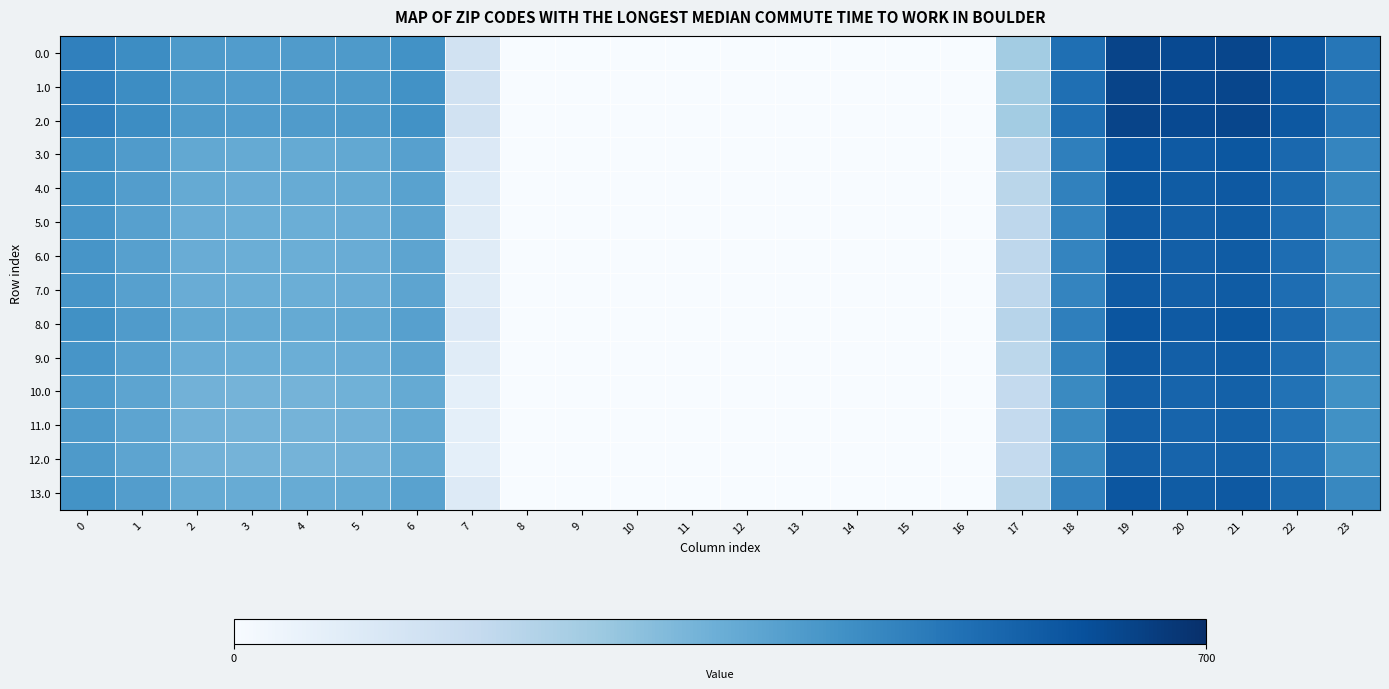

Reading left to right, what are all the values shown in this chart?

0.0: 0=482.0	1=449.5	2=410.3	3=404.4	4=404.9	5=410.8	6=435.0	7=136.4	8=0.0	9=0.0	10=0.0	11=0.0	12=0.0	13=0.0	14=0.0	15=0.0	16=0.0	17=250.3	18=529.6	19=644.5	20=629.9	21=638.4	22=592.3	23=511.3
1.0: 0=482.0	1=449.5	2=410.3	3=404.4	4=404.9	5=410.8	6=435.0	7=136.4	8=0.0	9=0.0	10=0.0	11=0.0	12=0.0	13=0.0	14=0.0	15=0.0	16=0.0	17=250.3	18=529.6	19=644.5	20=629.9	21=638.4	22=592.3	23=511.3
2.0: 0=482.0	1=449.5	2=410.3	3=404.4	4=404.9	5=410.8	6=435.0	7=136.4	8=0.0	9=0.0	10=0.0	11=0.0	12=0.0	13=0.0	14=0.0	15=0.0	16=0.0	17=250.3	18=529.6	19=644.5	20=629.9	21=638.4	22=592.3	23=511.3
3.0: 0=439.0	1=406.5	2=367.3	3=361.4	4=361.9	5=367.8	6=392.0	7=93.4	8=0.0	9=0.0	10=0.0	11=0.0	12=0.0	13=0.0	14=0.0	15=0.0	16=0.0	17=207.3	18=486.6	19=601.5	20=586.9	21=595.4	22=549.3	23=468.3
4.0: 0=433.0	1=400.5	2=361.3	3=355.4	4=355.9	5=361.8	6=386.0	7=87.4	8=0.0	9=0.0	10=0.0	11=0.0	12=0.0	13=0.0	14=0.0	15=0.0	16=0.0	17=201.3	18=480.6	19=595.5	20=580.9	21=589.4	22=543.3	23=462.3
5.0: 0=425.0	1=392.5	2=353.3	3=347.4	4=347.9	5=353.8	6=378.0	7=79.4	8=0.0	9=0.0	10=0.0	11=0.0	12=0.0	13=0.0	14=0.0	15=0.0	16=0.0	17=193.3	18=472.6	19=587.5	20=572.9	21=581.4	22=535.3	23=454.3
6.0: 0=425.0	1=392.5	2=353.3	3=347.4	4=347.9	5=353.8	6=378.0	7=79.4	8=0.0	9=0.0	10=0.0	11=0.0	12=0.0	13=0.0	14=0.0	15=0.0	16=0.0	17=193.3	18=472.6	19=587.5	20=572.9	21=581.4	22=535.3	23=454.3
7.0: 0=425.0	1=392.5	2=353.3	3=347.4	4=347.9	5=353.8	6=378.0	7=79.4	8=0.0	9=0.0	10=0.0	11=0.0	12=0.0	13=0.0	14=0.0	15=0.0	16=0.0	17=193.3	18=472.6	19=587.5	20=572.9	21=581.4	22=535.3	23=454.3
8.0: 0=439.0	1=406.5	2=367.4	3=361.4	4=361.9	5=367.8	6=392.0	7=93.4	8=0.0	9=0.0	10=0.0	11=0.0	12=0.0	13=0.0	14=0.0	15=0.0	16=0.0	17=207.3	18=486.6	19=601.5	20=586.9	21=595.4	22=549.3	23=468.3
9.0: 0=426.0	1=393.5	2=354.3	3=348.4	4=348.9	5=354.8	6=379.0	7=80.4	8=0.0	9=0.0	10=0.0	11=0.0	12=0.0	13=0.0	14=0.0	15=0.0	16=0.0	17=194.3	18=473.6	19=588.5	20=573.9	21=582.4	22=536.3	23=455.3
10.0: 0=410.0	1=377.5	2=338.3	3=332.4	4=332.9	5=340.5	6=363.0	7=64.4	8=0.0	9=0.0	10=0.0	11=0.0	12=0.0	13=0.0	14=0.0	15=0.0	16=0.0	17=178.3	18=457.6	19=572.5	20=557.9	21=566.4	22=520.3	23=439.3
11.0: 0=411.7	1=377.5	2=338.3	3=332.4	4=332.9	5=338.8	6=363.0	7=64.4	8=0.0	9=0.0	10=0.0	11=0.0	12=0.0	13=0.0	14=0.0	15=0.0	16=0.0	17=178.3	18=457.6	19=572.5	20=557.9	21=566.4	22=520.3	23=439.3
12.0: 0=411.7	1=377.5	2=338.3	3=332.4	4=332.9	5=338.8	6=363.0	7=64.4	8=0.0	9=0.0	10=0.0	11=0.0	12=0.0	13=0.0	14=0.0	15=0.0	16=0.0	17=178.3	18=457.6	19=572.5	20=557.9	21=566.4	22=520.3	23=439.3
13.0: 0=434.0	1=401.5	2=362.3	3=356.4	4=356.9	5=362.8	6=387.0	7=88.4	8=0.0	9=0.0	10=0.0	11=0.0	12=0.0	13=0.0	14=0.0	15=0.0	16=0.0	17=202.3	18=481.6	19=596.5	20=581.9	21=590.4	22=544.3	23=463.3